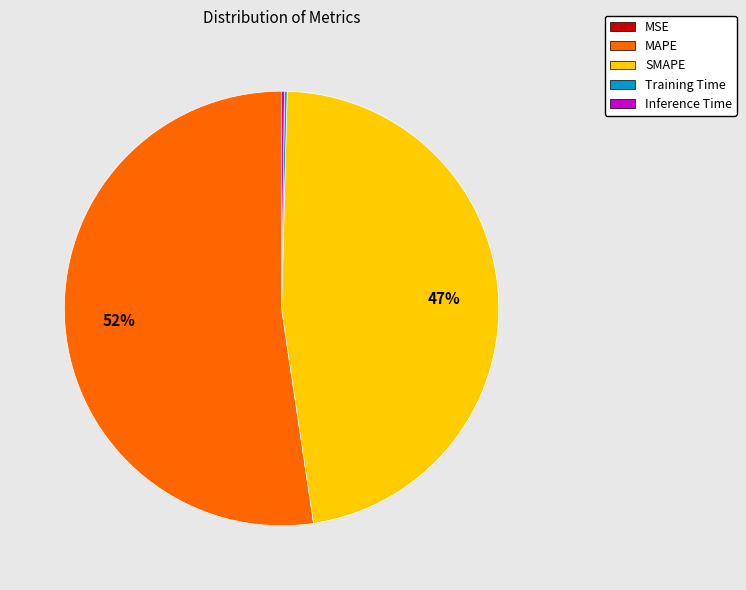

Is there any slice that represents more than half of the pie?

Yes